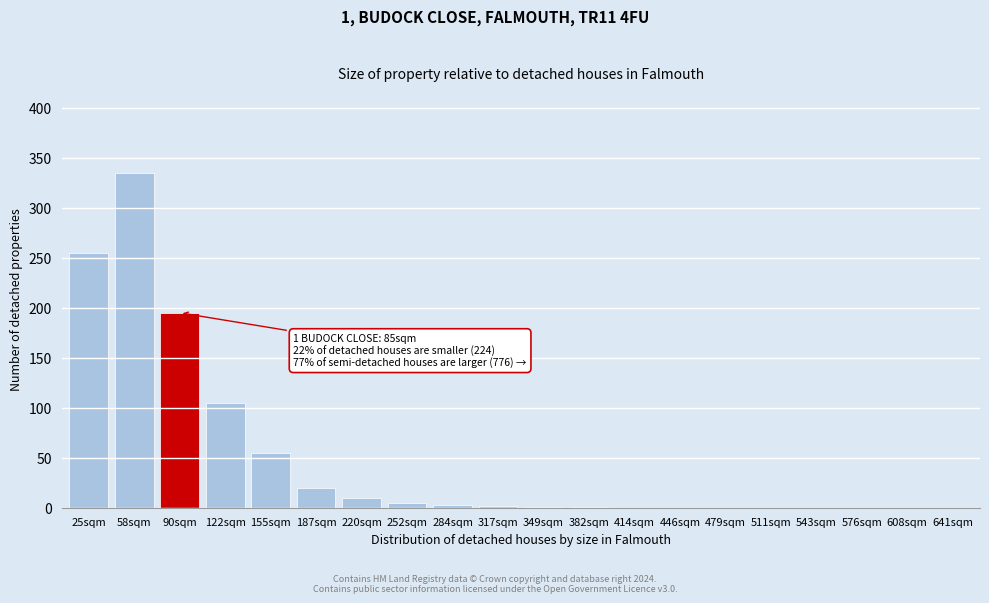

Where is the data nearest to the value 167?

90sqm